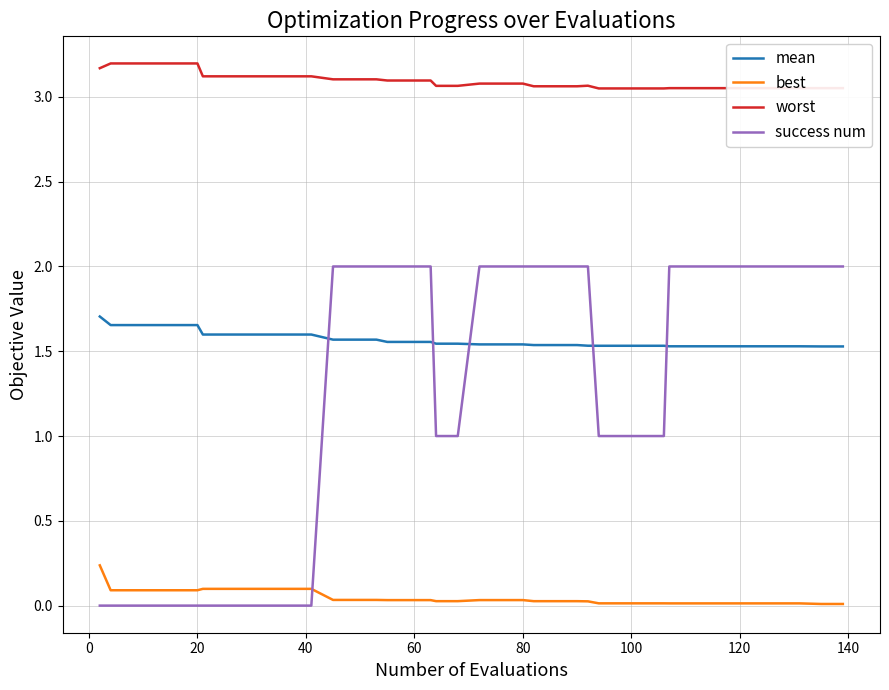

What is the difference between the maximum and minimum values in the success num series?

2.0